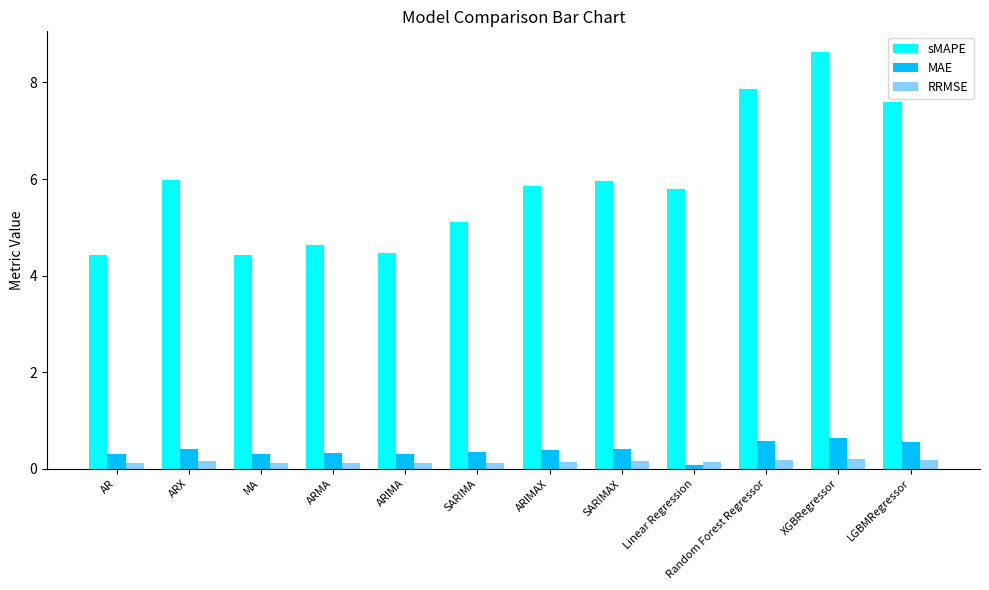

How many bars are there in each group?

3